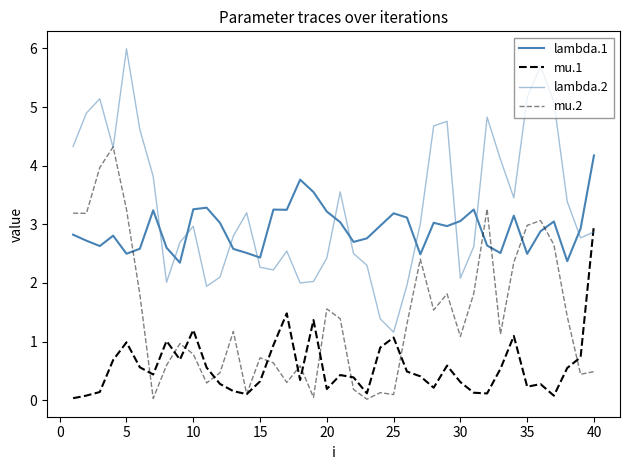

Count the number of categories in the chart.

40